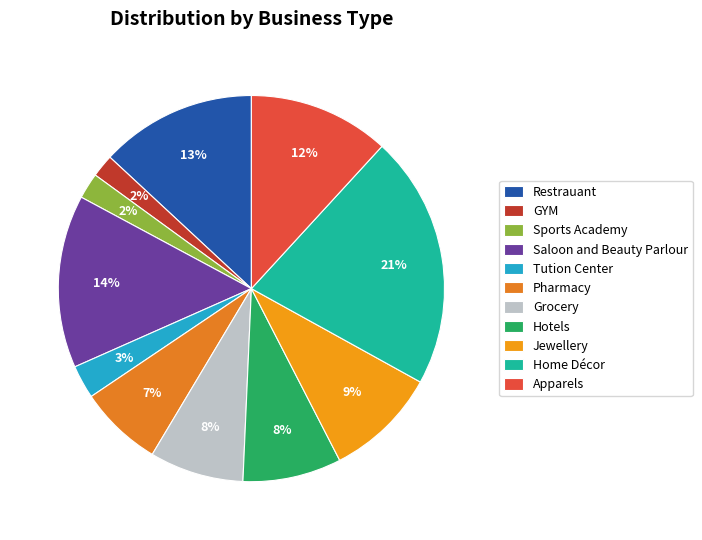

How many slices are in this pie chart?

11